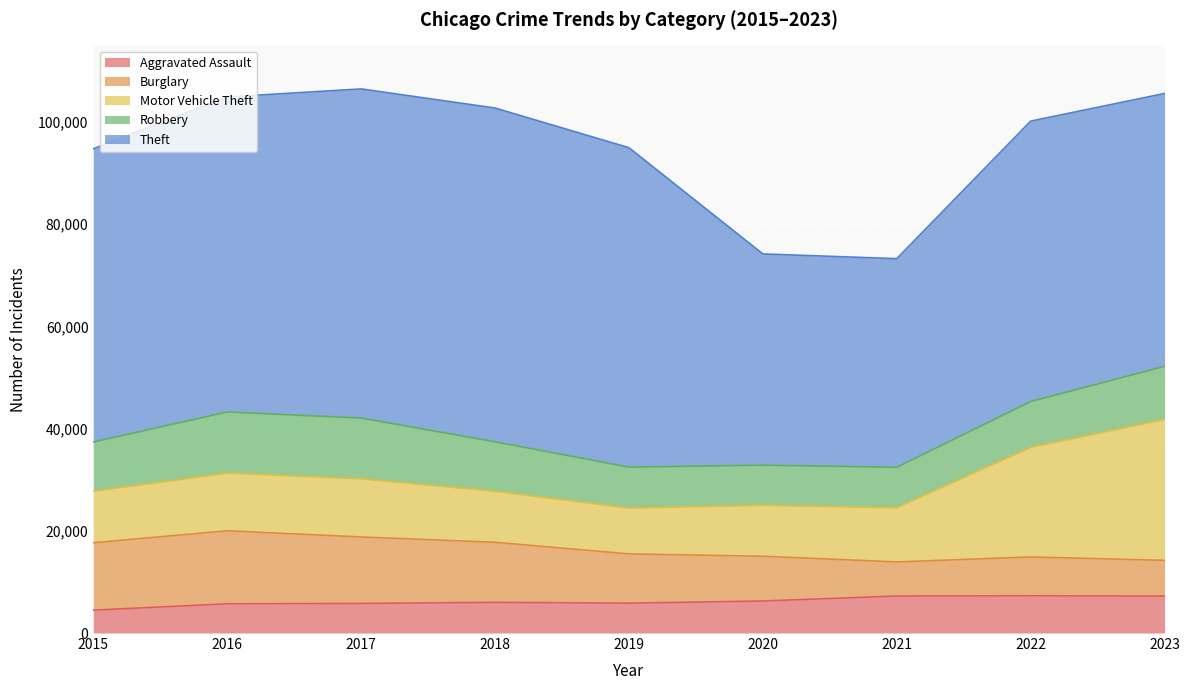

Does the chart display data point markers on the line(s)?

No